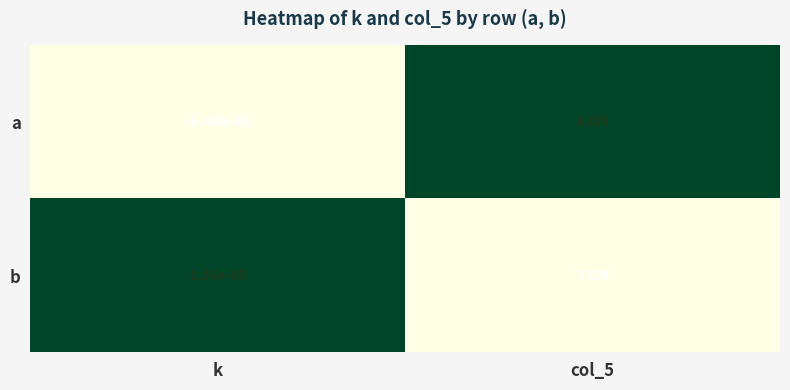

The b series shows 0.0 at k. True or false?

True